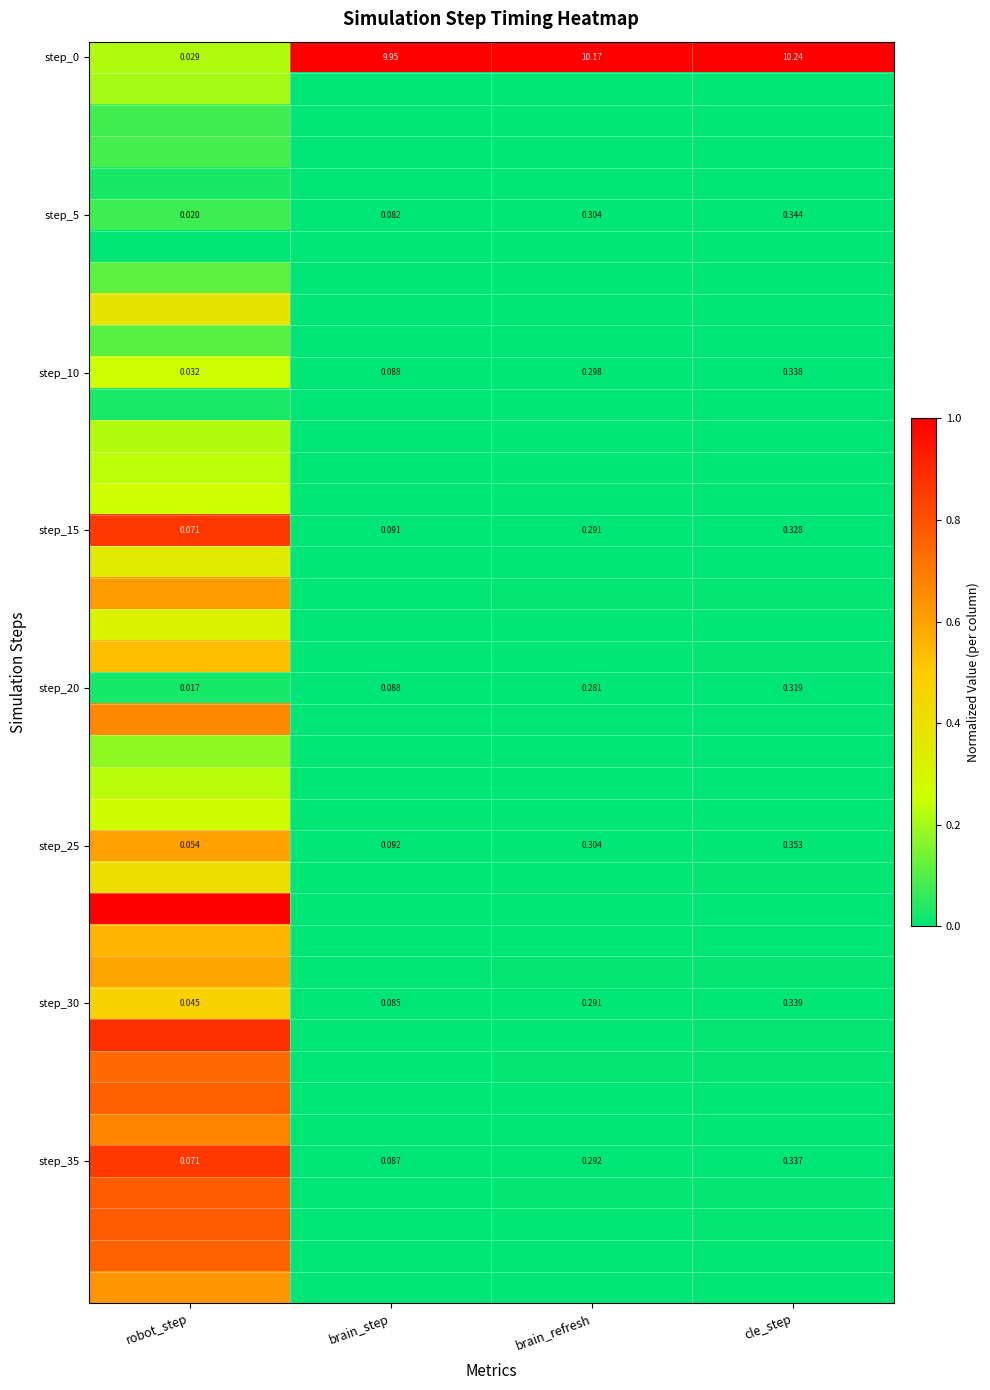

Which category has the highest value in the step_30 series?

cle_step